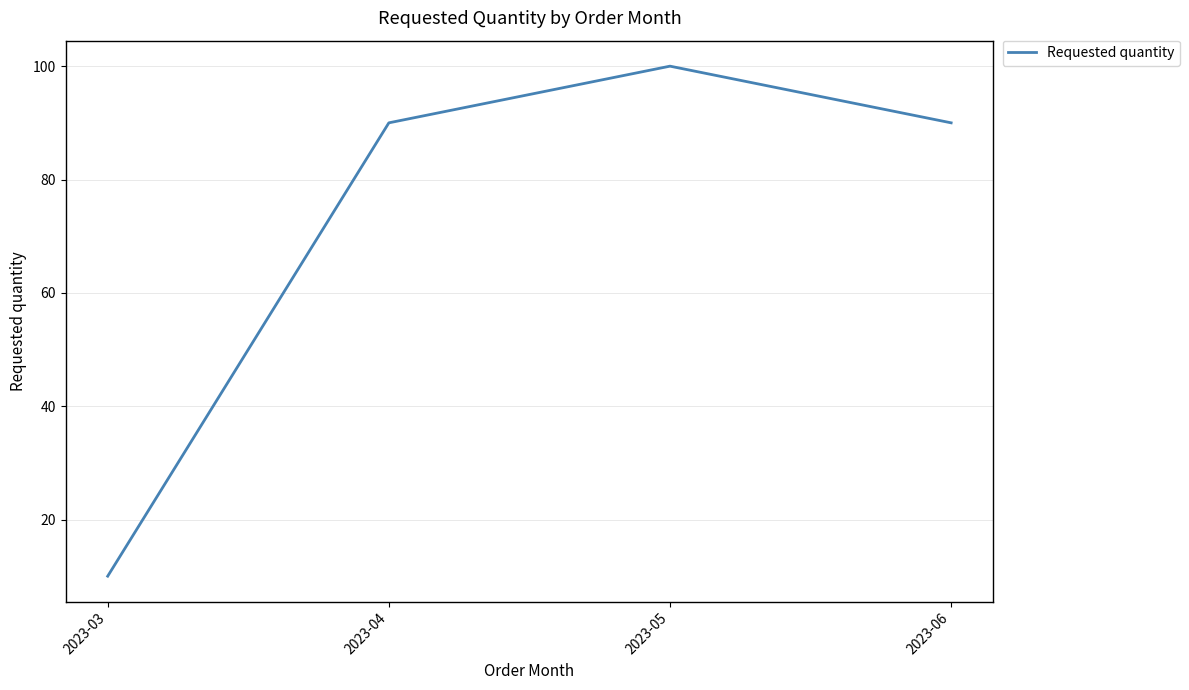

Where is the first local maximum?

2023-05